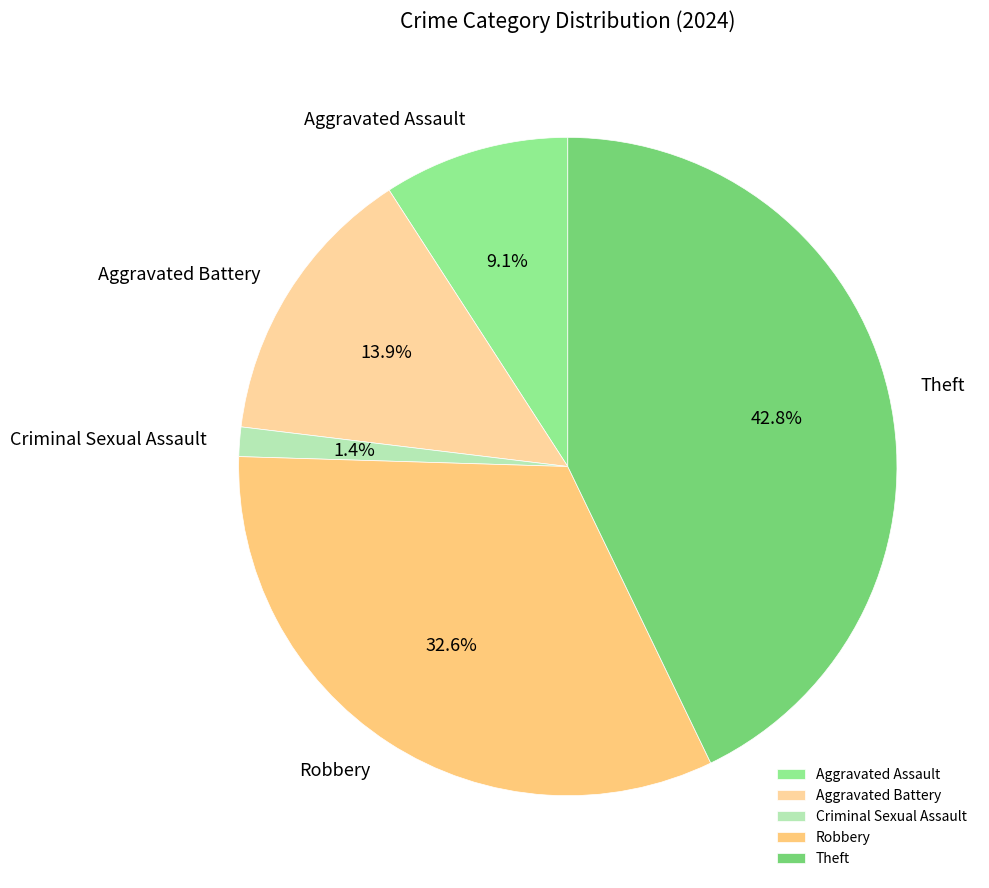

What is the smallest slice in the pie chart?

Criminal Sexual Assault